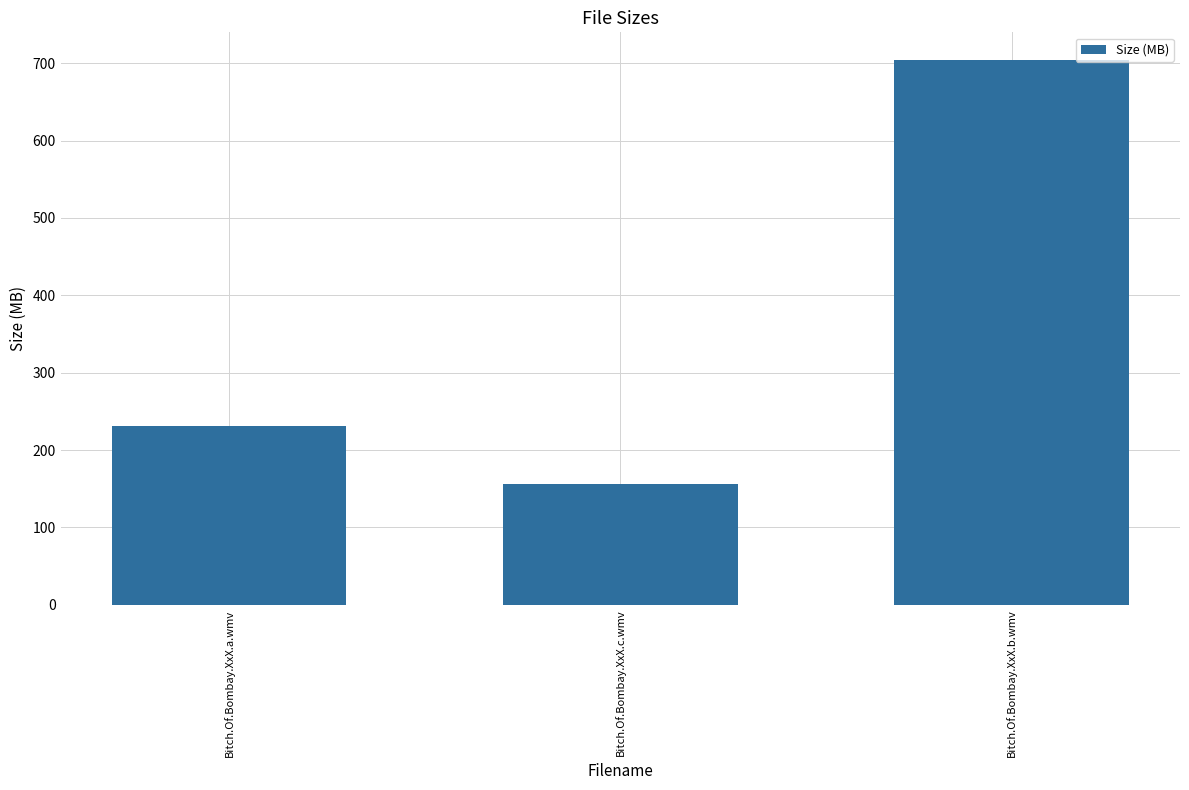

True or false: the data shows 155.9 at Bitch.Of.Bombay.XxX.c.wmv.

True